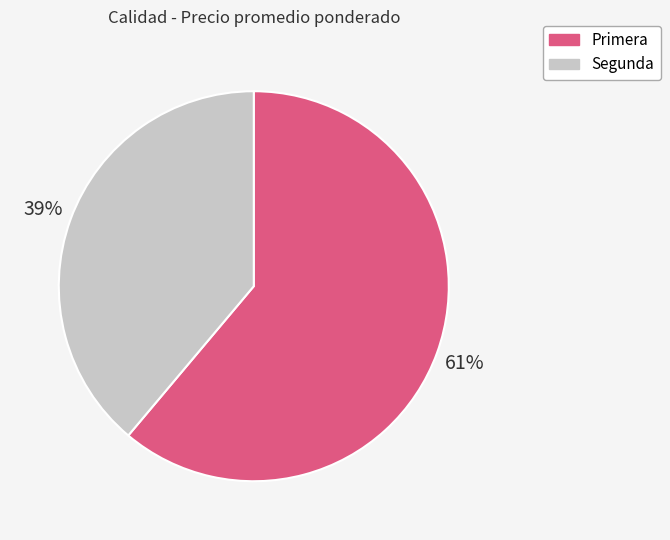

To the nearest percent, what percentage of the pie is Primera?

61%